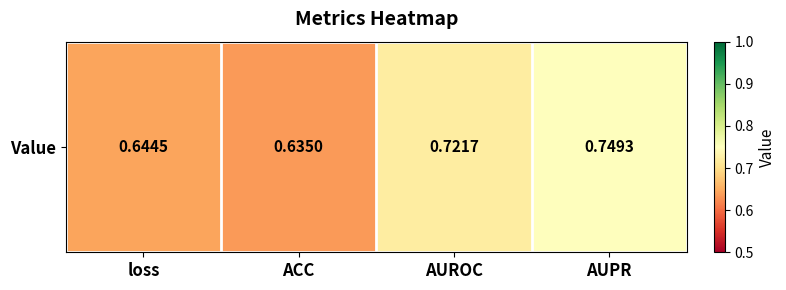

Reading right to left, extract all data points from this chart.

AUPR=0.7	AUROC=0.7	ACC=0.6	loss=0.6